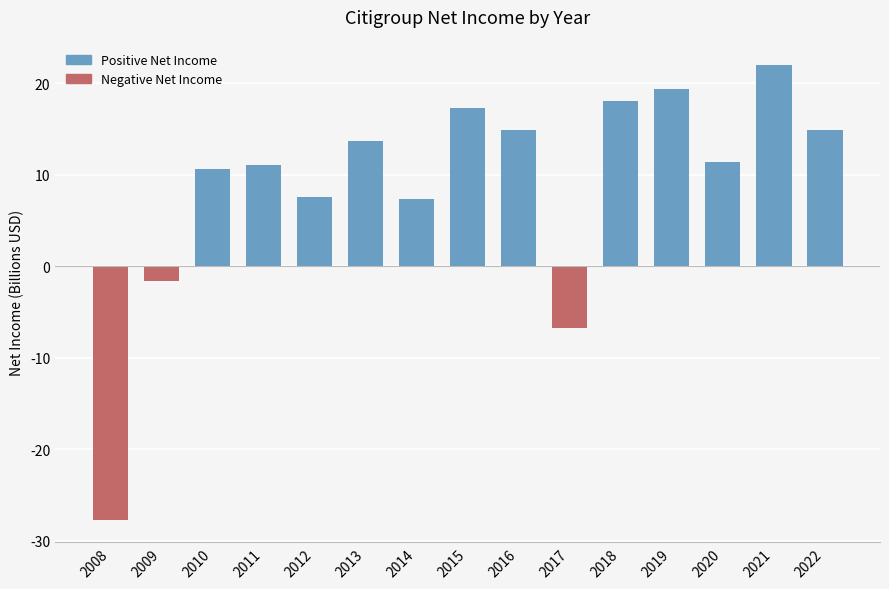

Rank the series by their maximum value, from lowest to highest.

Negative Net Income, Positive Net Income